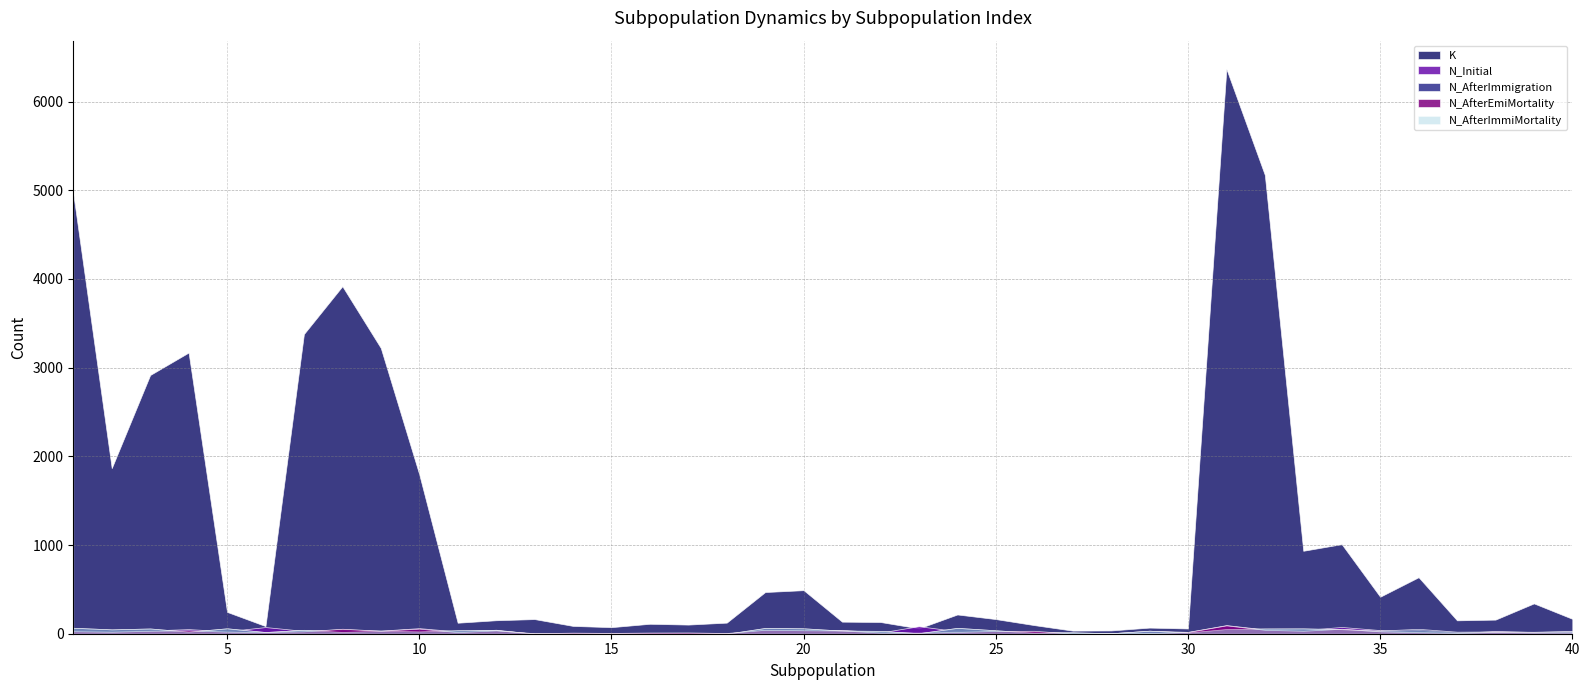

What is the difference between the N_AfterImmiMortality values at 25 and 5?

22